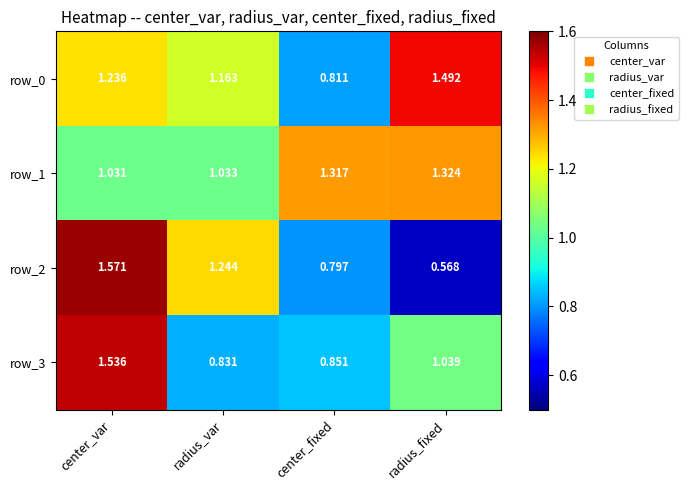

At how many categories does at least one series exceed 0?

4